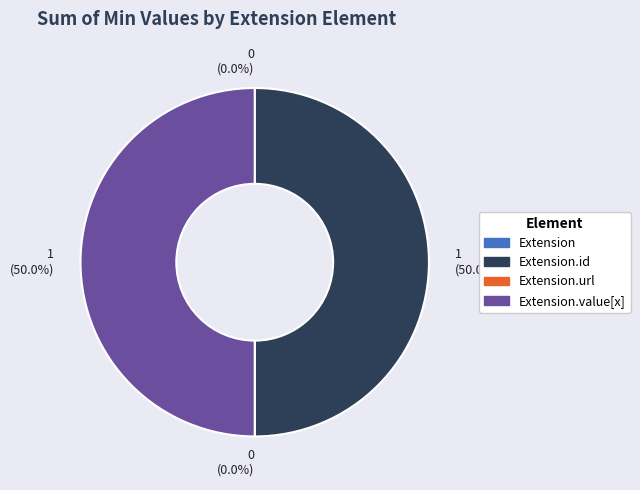

Which slice is the smallest?

Extension